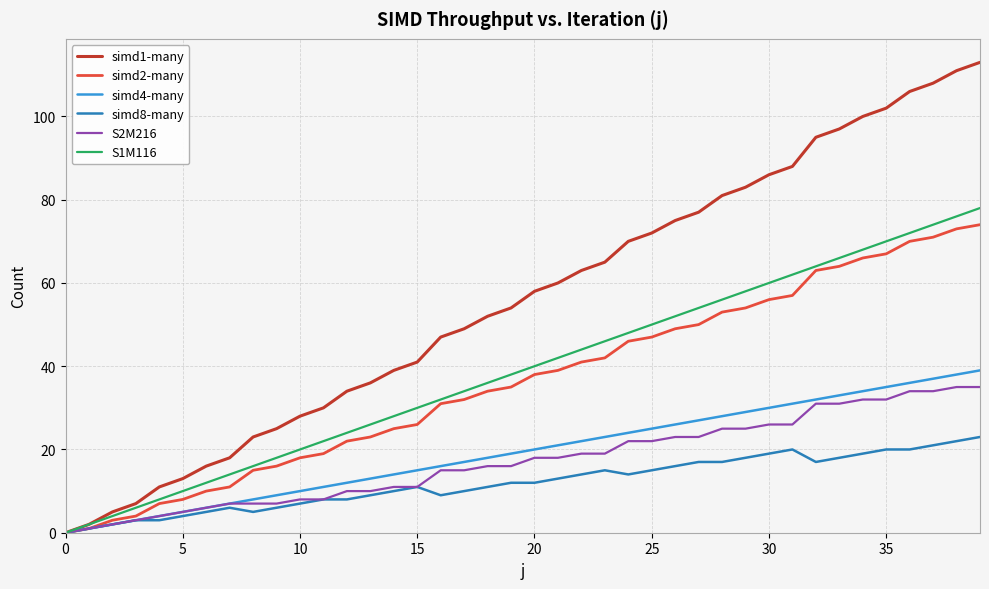

What are all the series names shown in the legend?

simd1-many, simd2-many, simd4-many, simd8-many, S2M216, S1M116